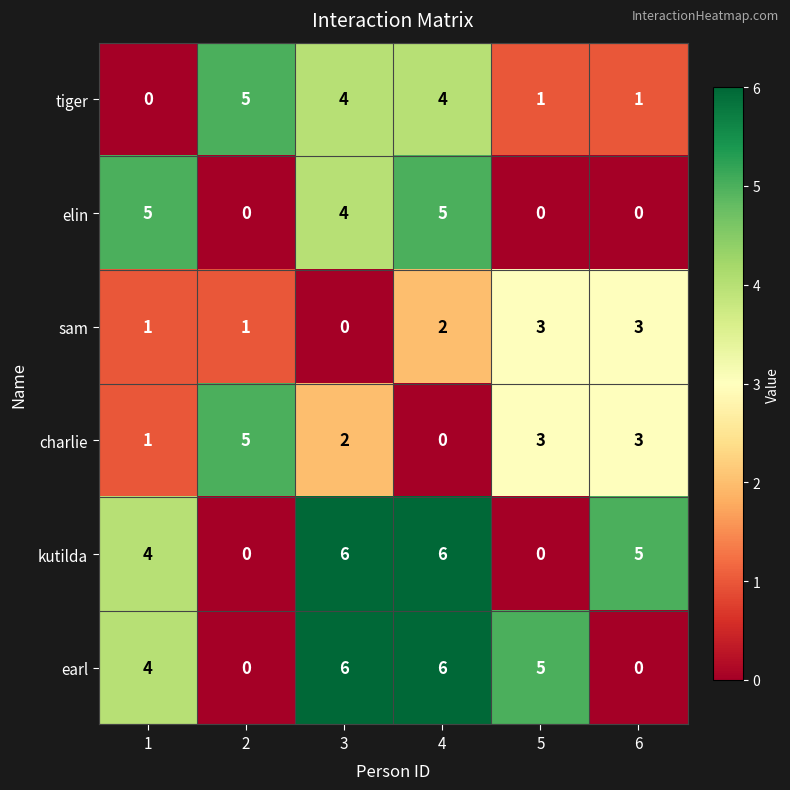

At which label does sam reach its minimum?

3